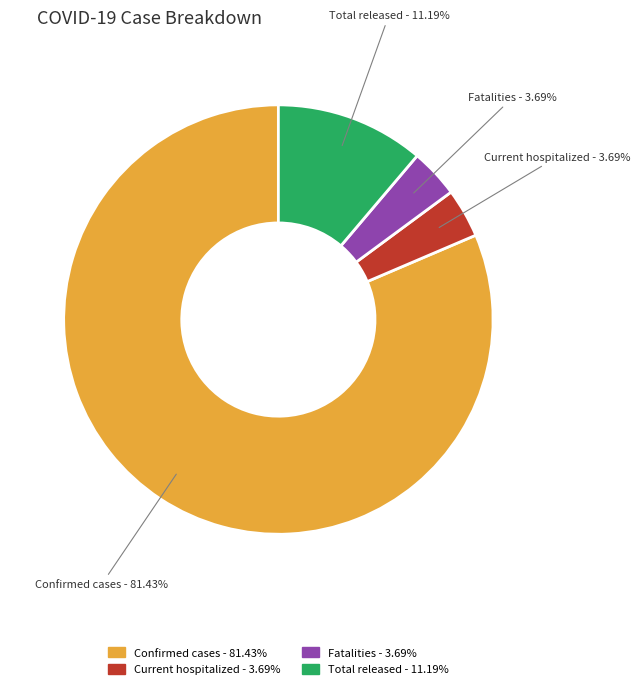

Count the number of slices in the pie.

4